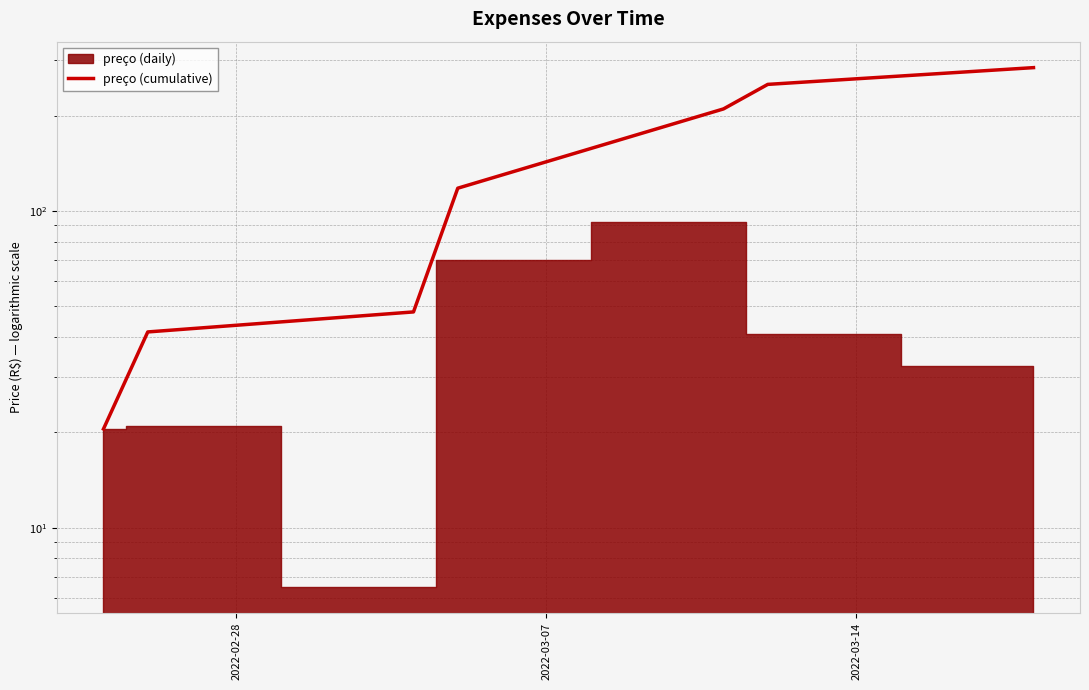

What position from the right is 2022-03-14?

5